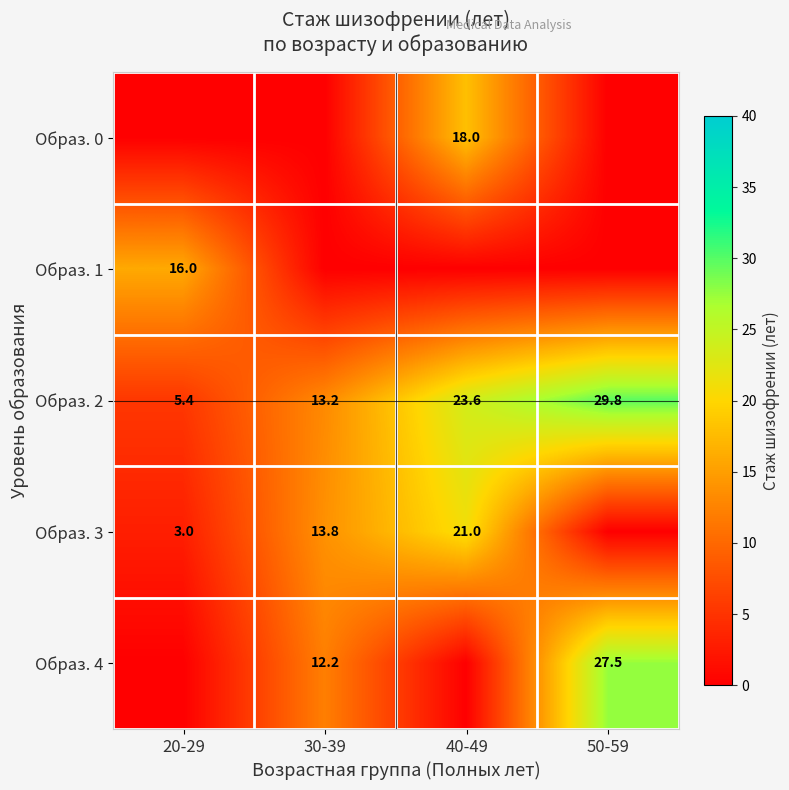

The Образ. 4 series shows 27.5 at 50-59. True or false?

True